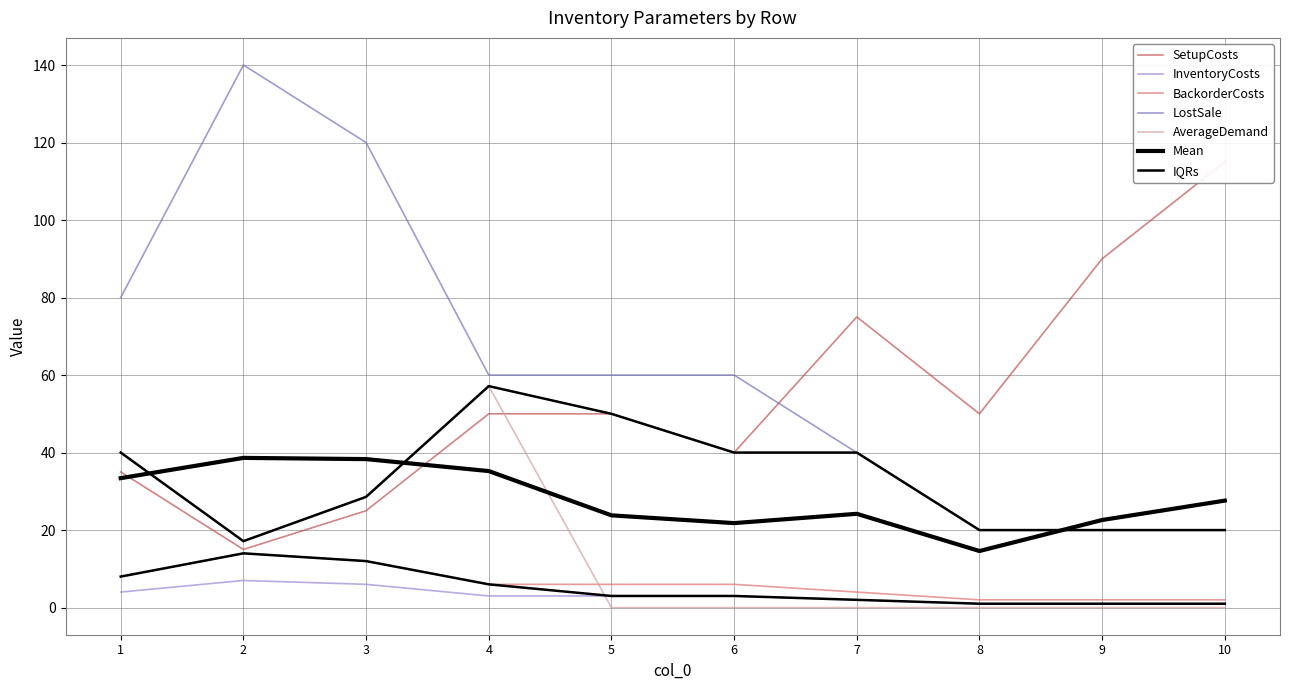

True or false: LostSale has more than 2 points higher than both neighbors.

False